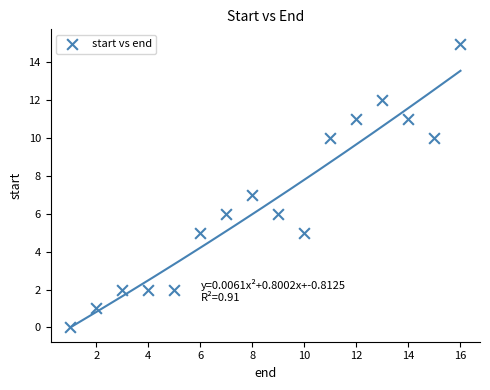

What is the range of X values (max minus min)?

15